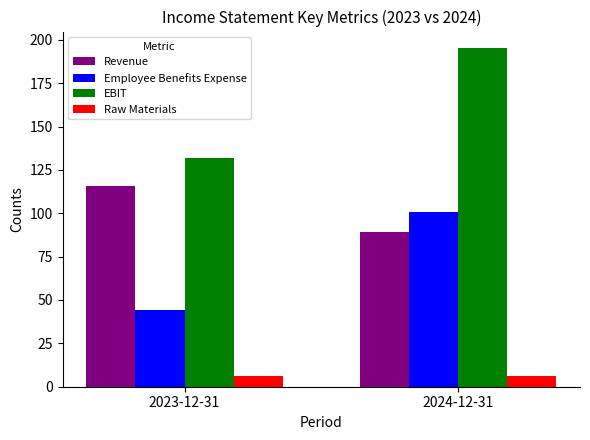

What is the greatest value displayed?

195